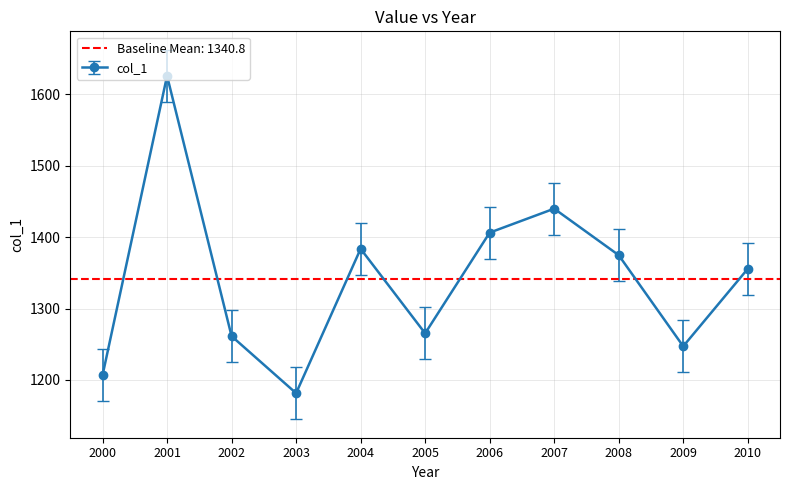

What is the maximum value shown in the chart?

1626.1